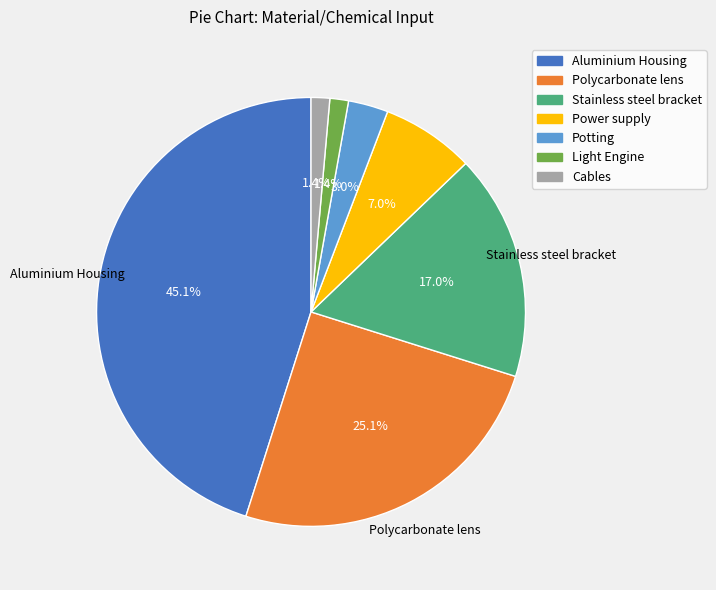

To the nearest percent, what is the difference between the largest and smallest slice percentages?

44%